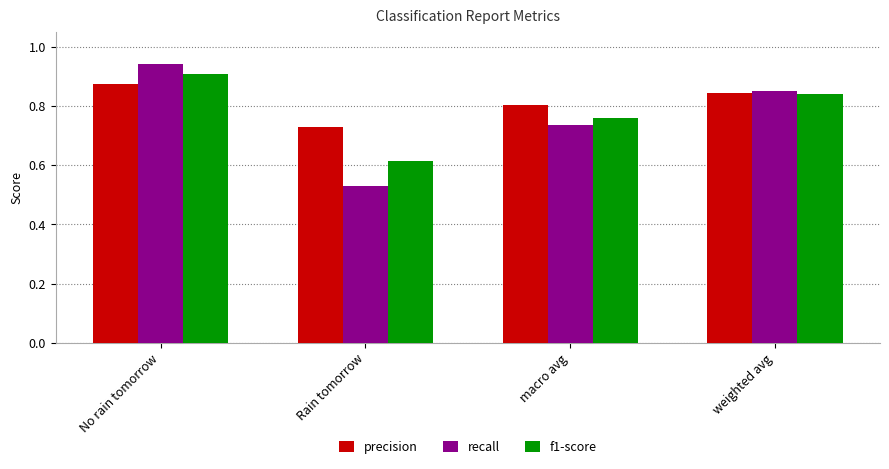

What is the difference between the second highest and second lowest values in the f1-score series?

0.1